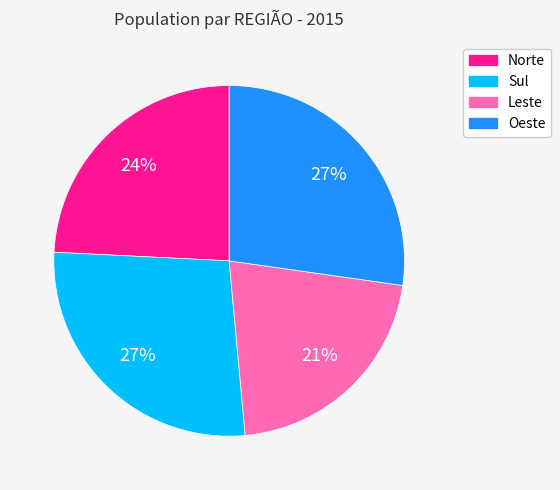

Is it true that Oeste is 40% of the pie?

False